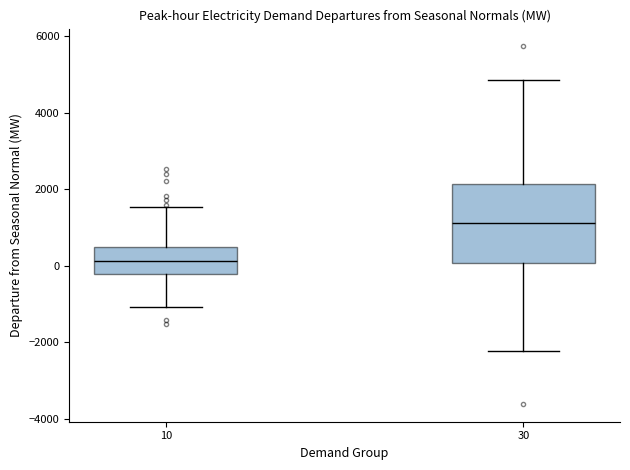

Reading left to right, read every box against the y-axis: the position of its median line, the range the box covers, and the ends of its whiskers. The values are not printed on the chart, so give them approximately, as read against the axis.

10: median 200, box -200 to 400, whiskers -1000 to 1600
30: median 1200, box 0 to 2200, whiskers -2200 to 4800